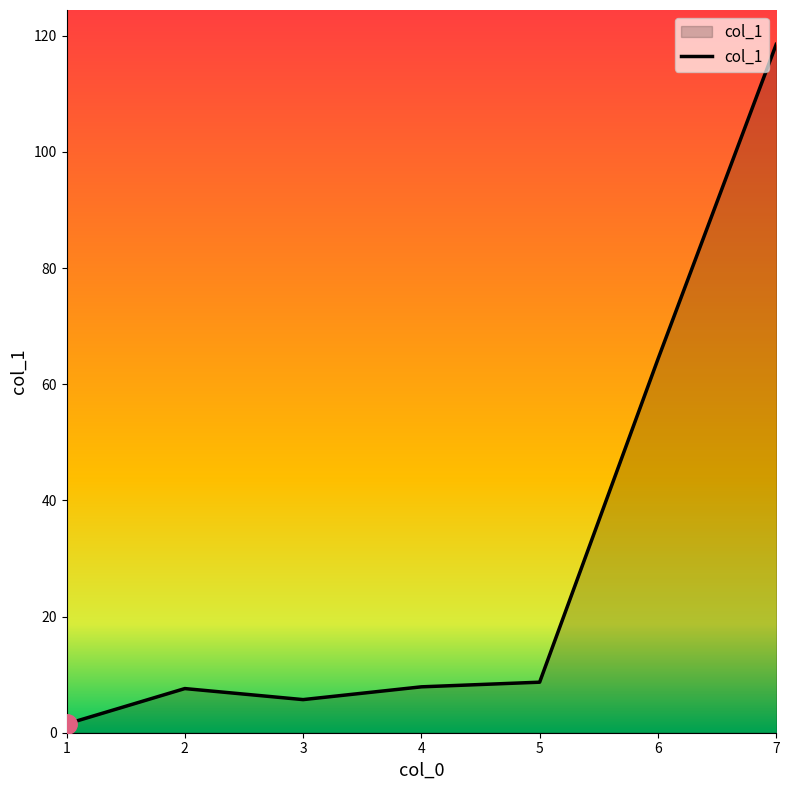

Does the chart display data point markers on the line(s)?

No